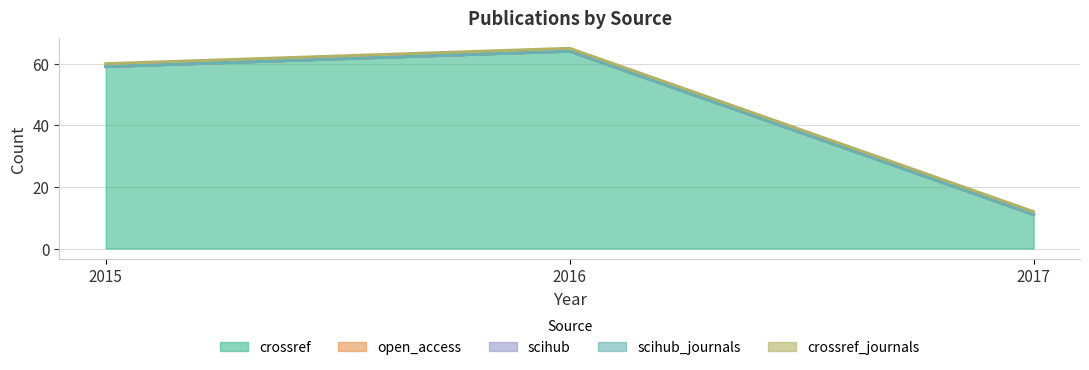

Where is scihub nearest to the value 0?

2015